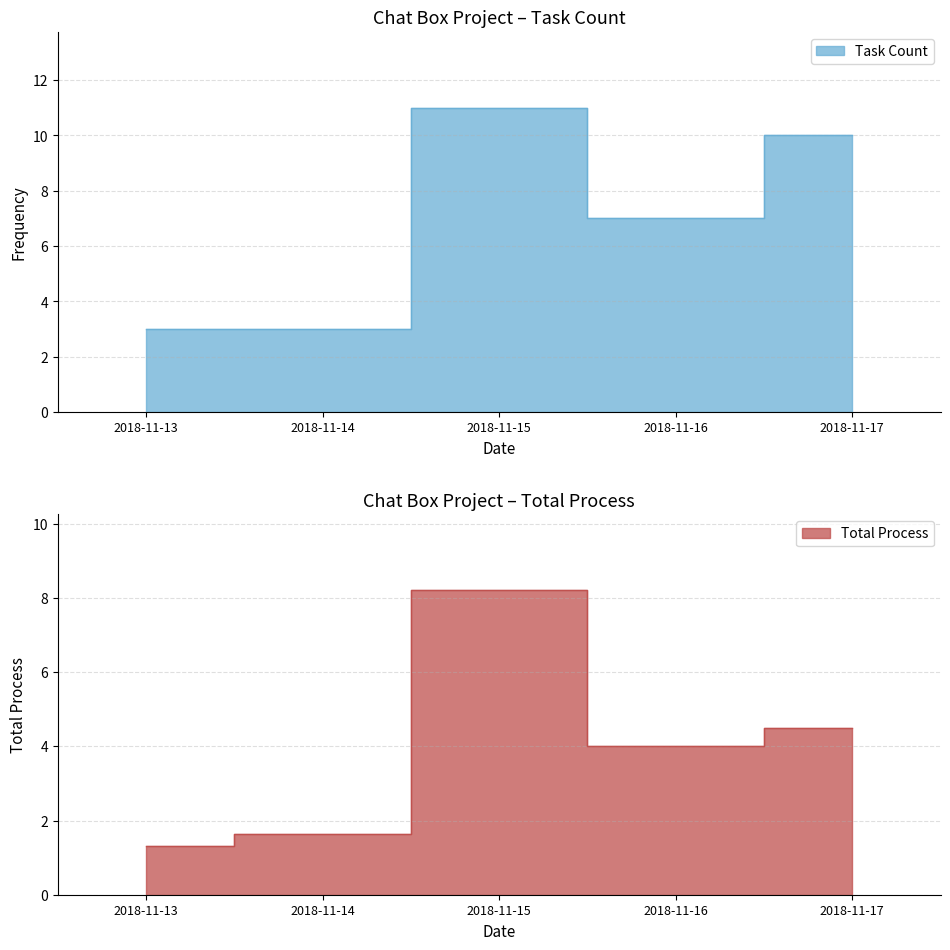

The value of Total Process at 2018-11-14 is 2.6. True or false?

False